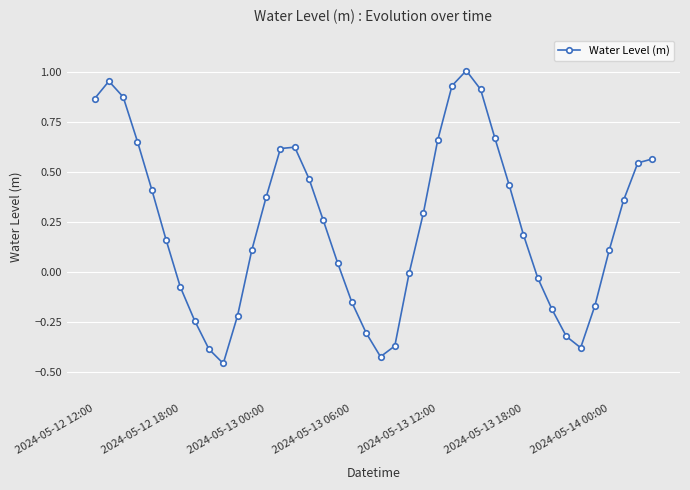

True or false: there are more than 2 points higher than both neighbors.

True